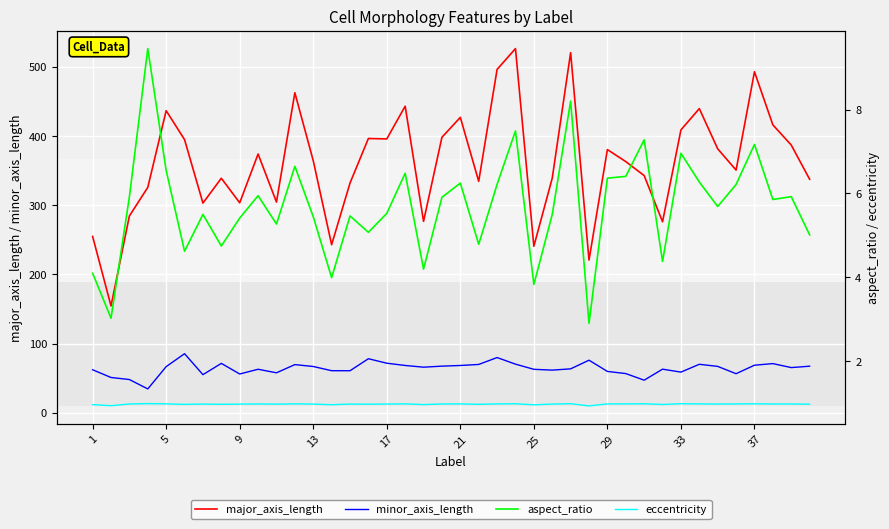

Which series has the widest spread of values?

major_axis_length